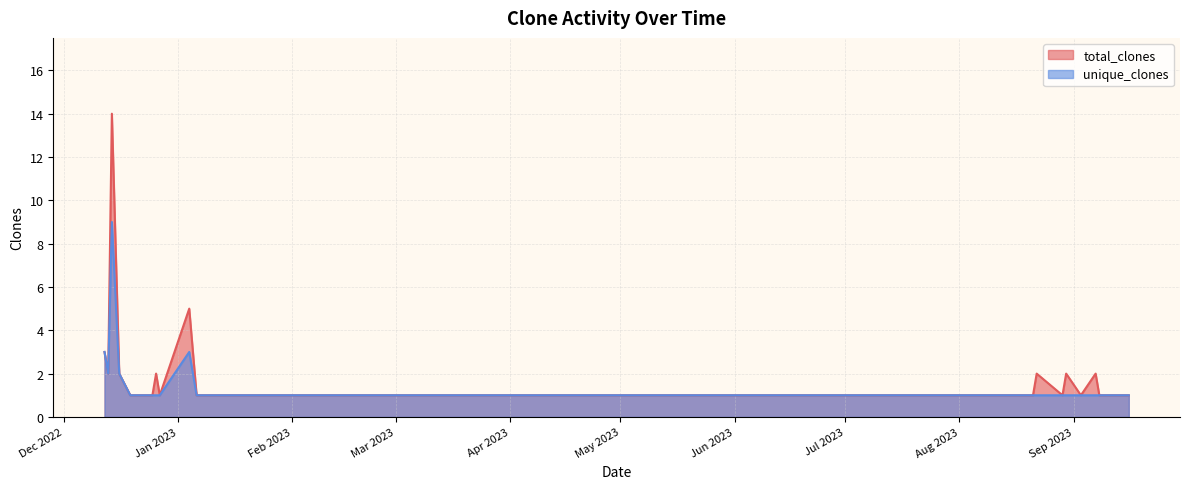

At which category does total_clones reach its first local valley?

2022-12-13